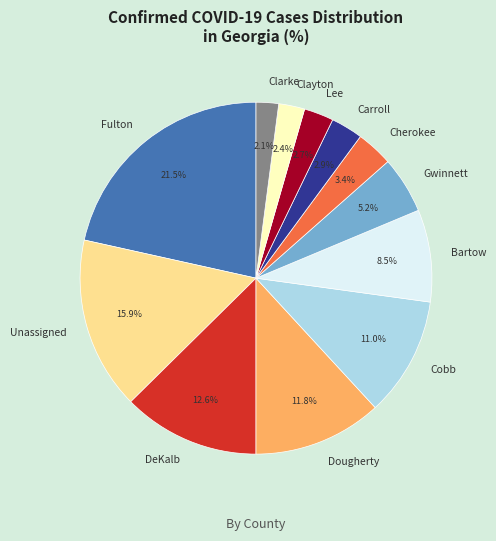

To the nearest percent, what percentage of the pie is Cobb?

11%